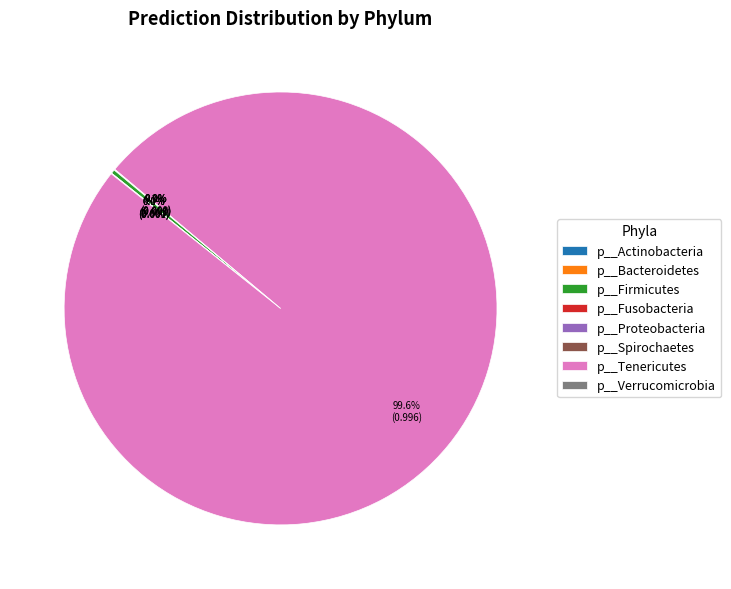

Is it true that p__Bacteroidetes is 0% of the pie?

True